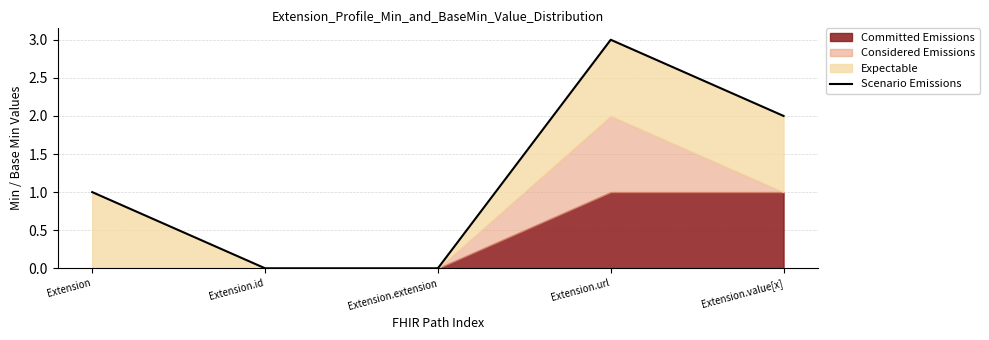

True or false: there are more than 1 points higher than both neighbors.

False